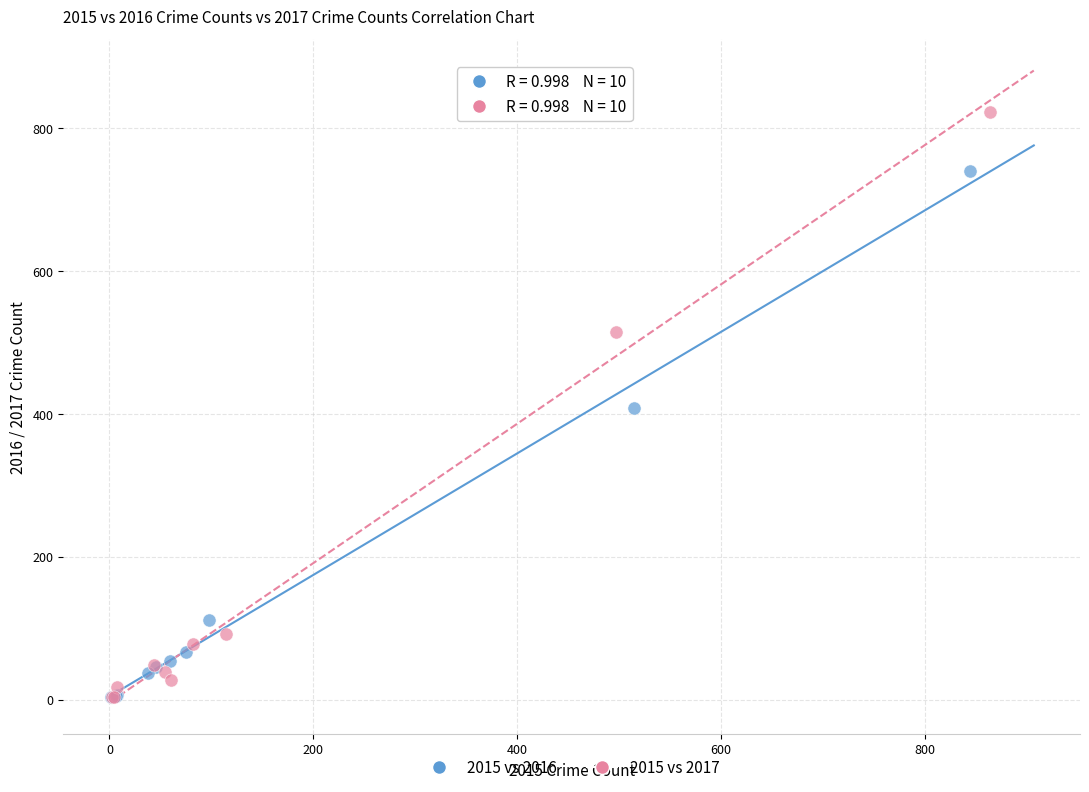

Which series contains the highest Y value?

2015 vs 2017